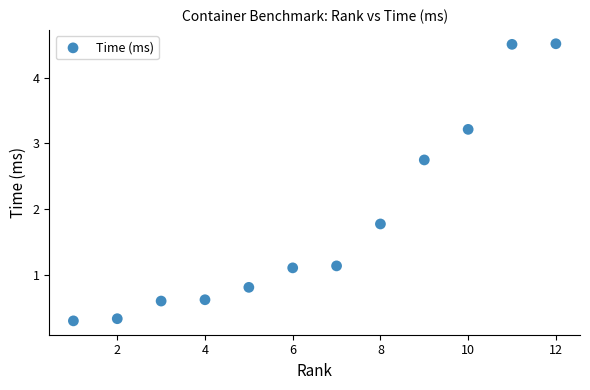

What Y value in the scatter plot is closest to 2?

1.8